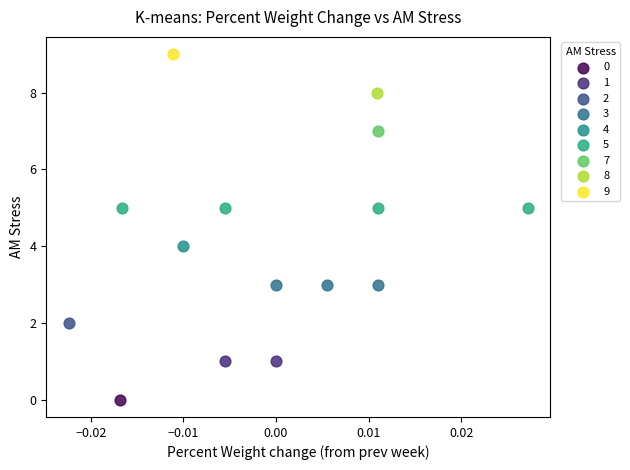

Which series reaches the minimum Y coordinate?

0